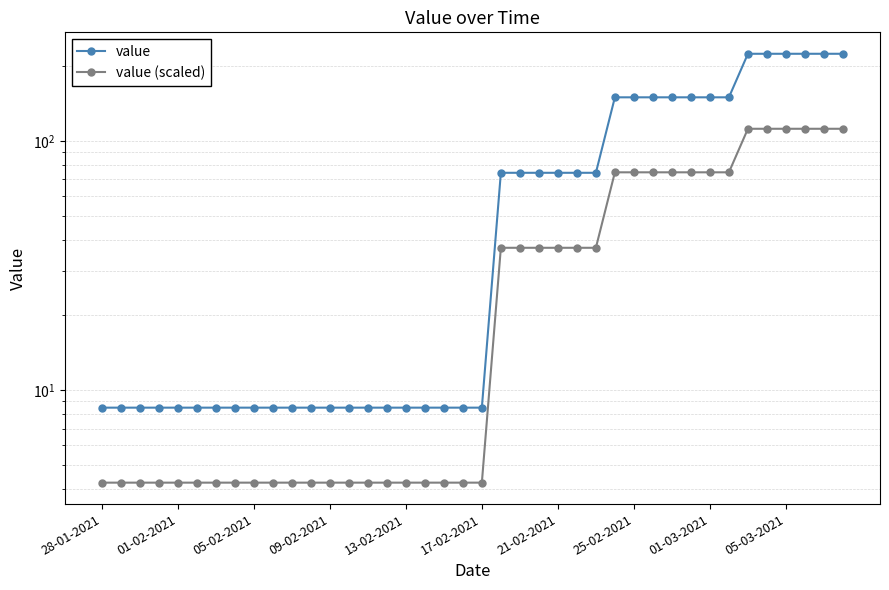

Which series has the largest total across all categories?

value